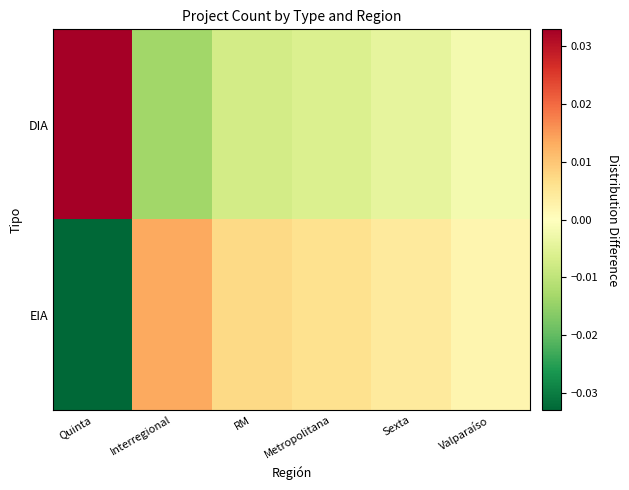

Rank the series at Metropolitana from highest to lowest value.

EIA, DIA